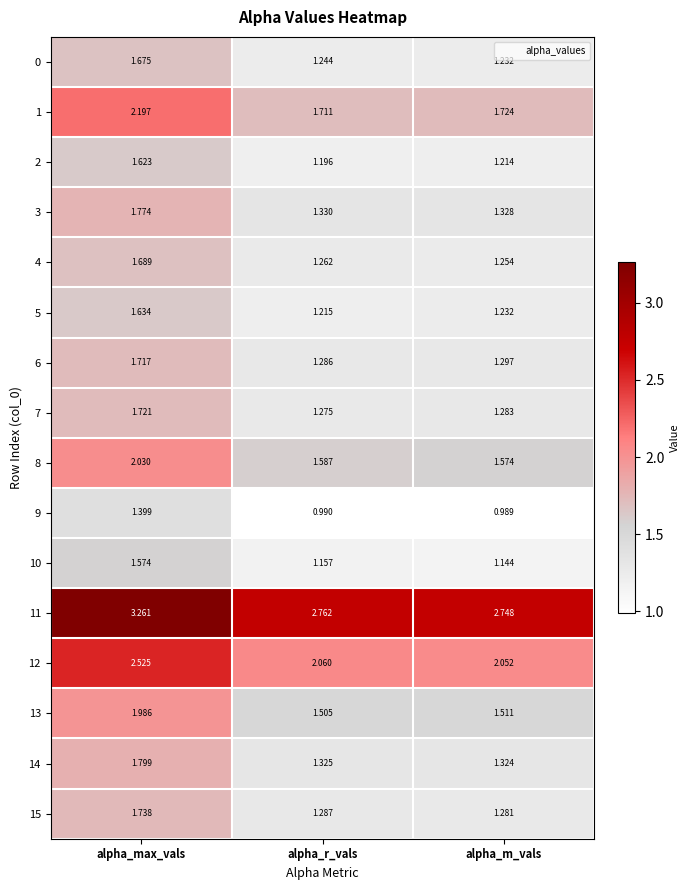

List the labels in order of 11 value, smallest first.

alpha_m_vals, alpha_r_vals, alpha_max_vals